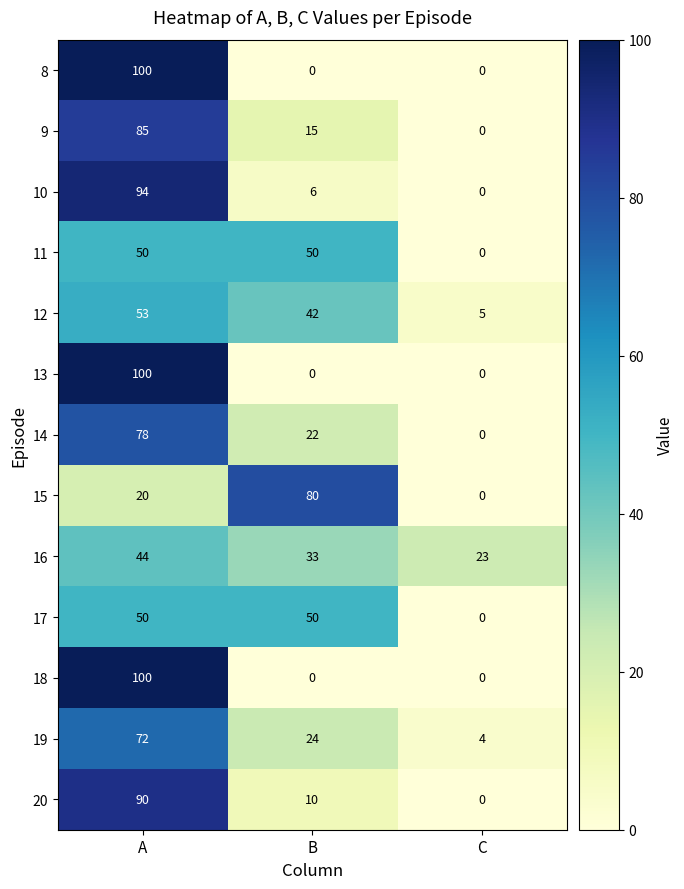

What is the total value across all series at A?

936